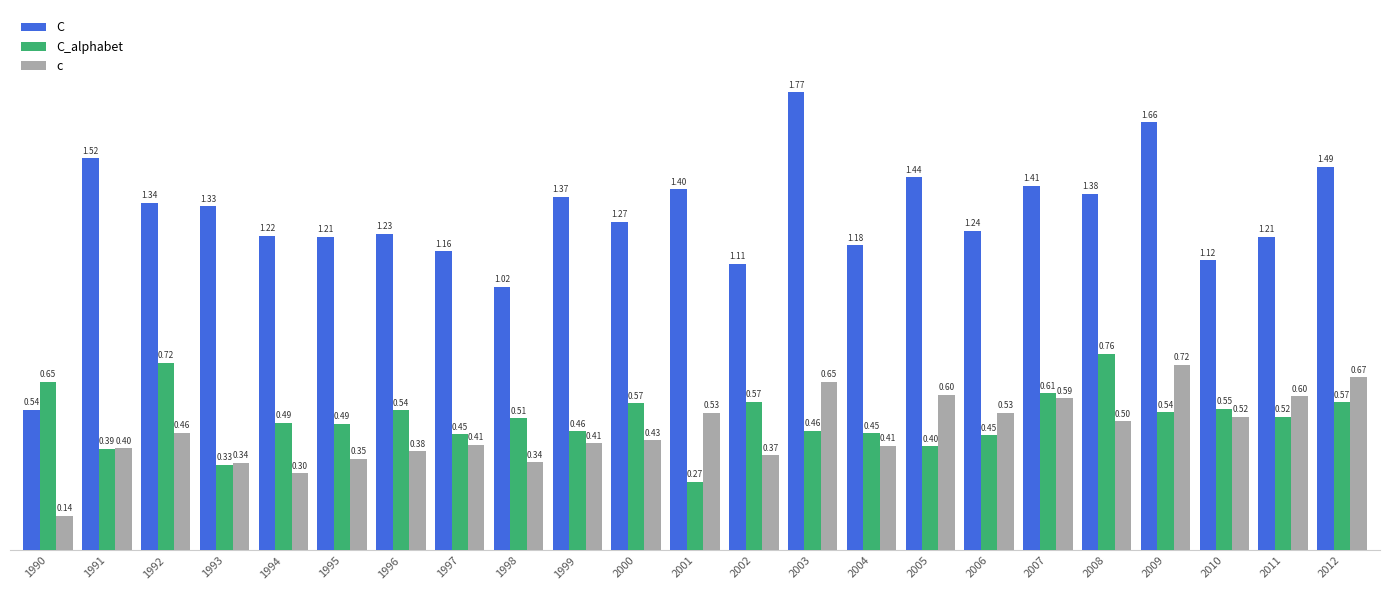

Count the c values in the range 0 to 1.

23